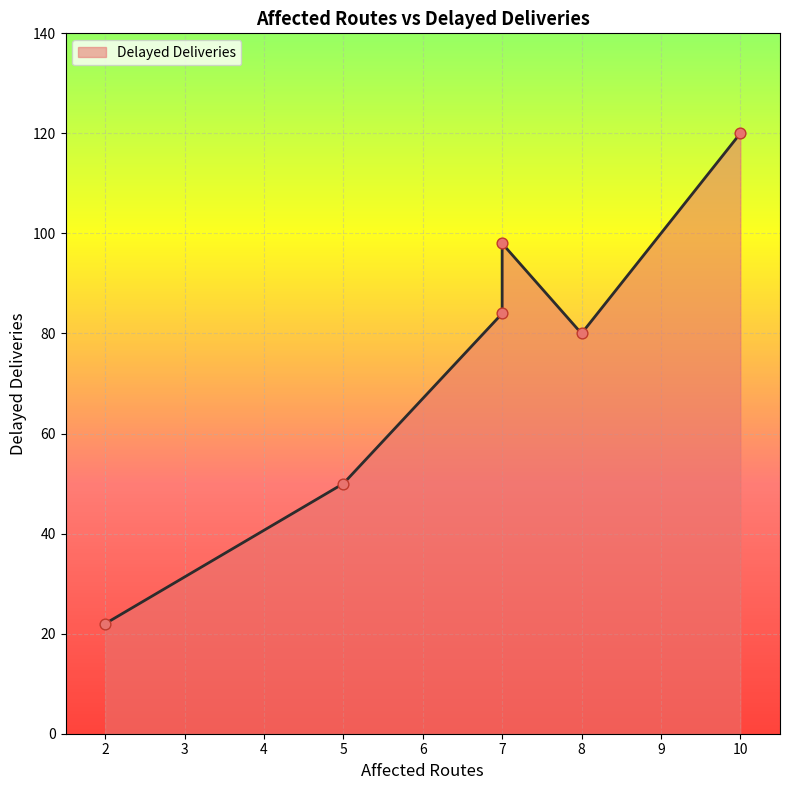

What is the ratio of the value at 10 to the value at 5?

2.4